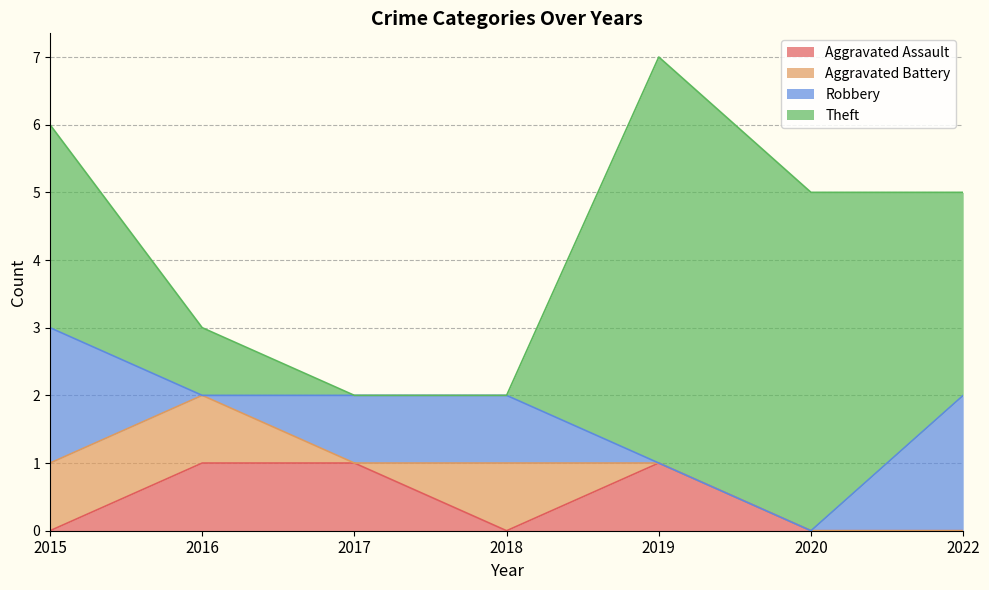

How many Theft values are between 0 and 5?

6